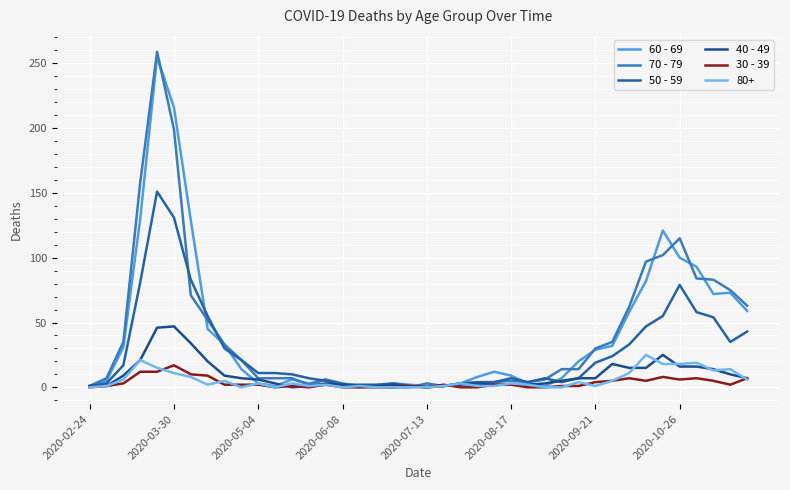

Between which two adjacent categories do 70 - 79 and 30 - 39 first intersect?

19 and 20